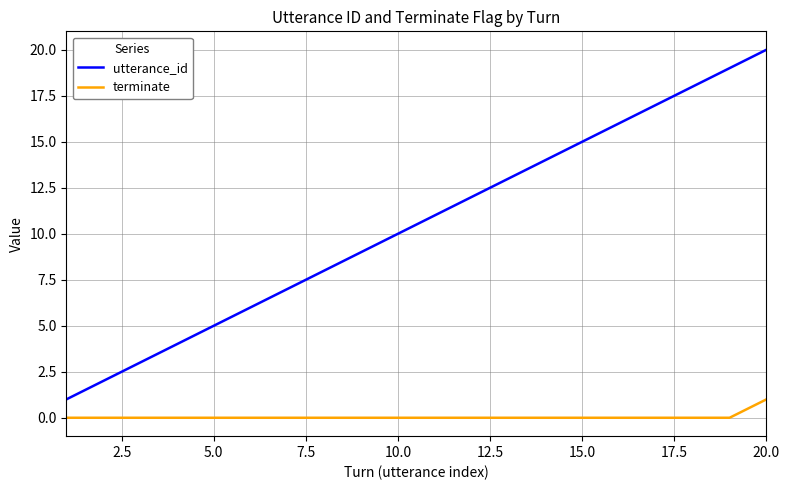

True or false: terminate and utterance_id cross at least once.

False